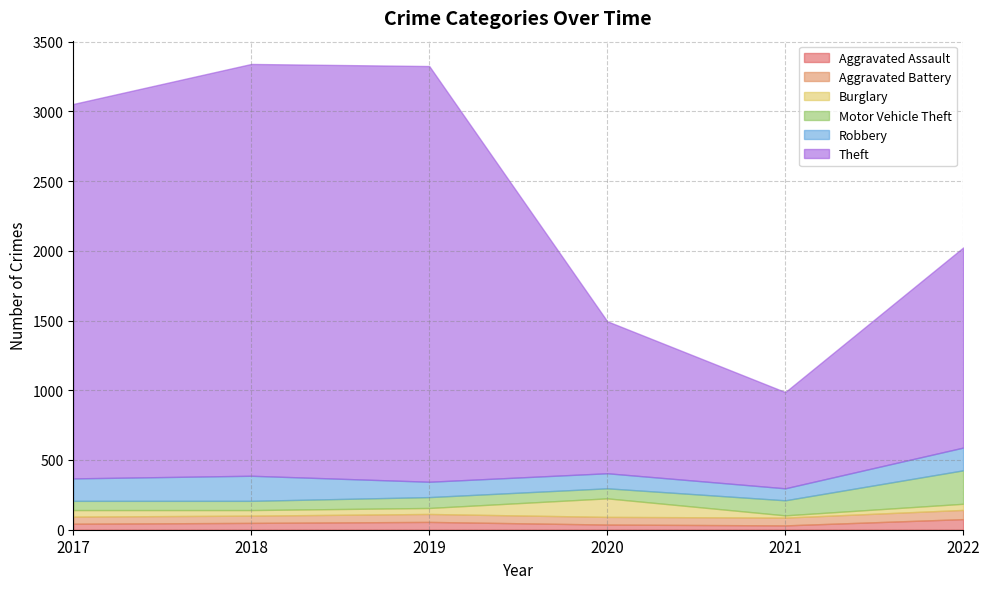

What are all the series names shown in the legend?

Aggravated Assault, Aggravated Battery, Burglary, Motor Vehicle Theft, Robbery, Theft